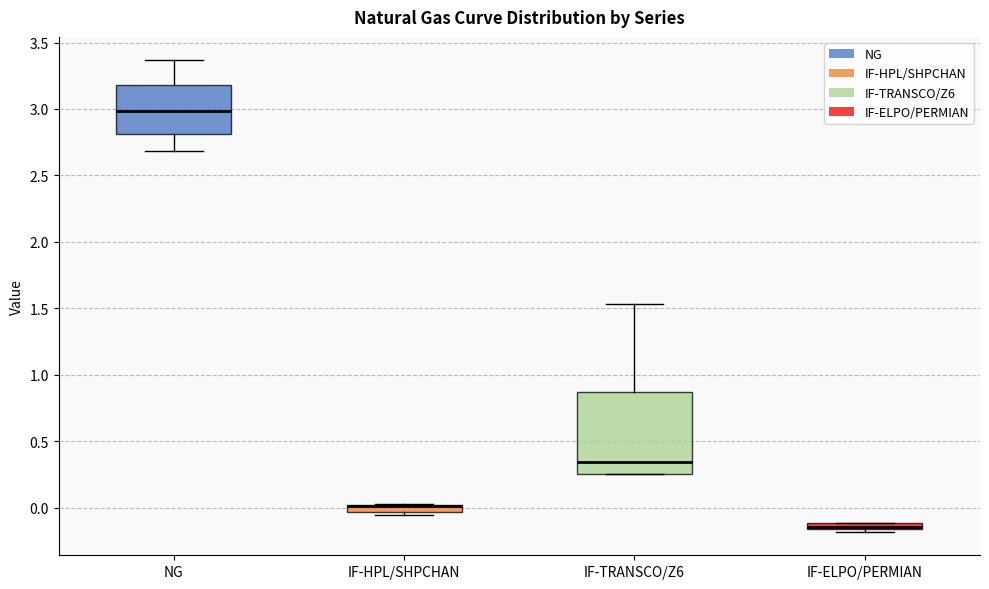

Comparing the boxes themselves (not the whiskers), which one is the tallest?

IF-TRANSCO/Z6